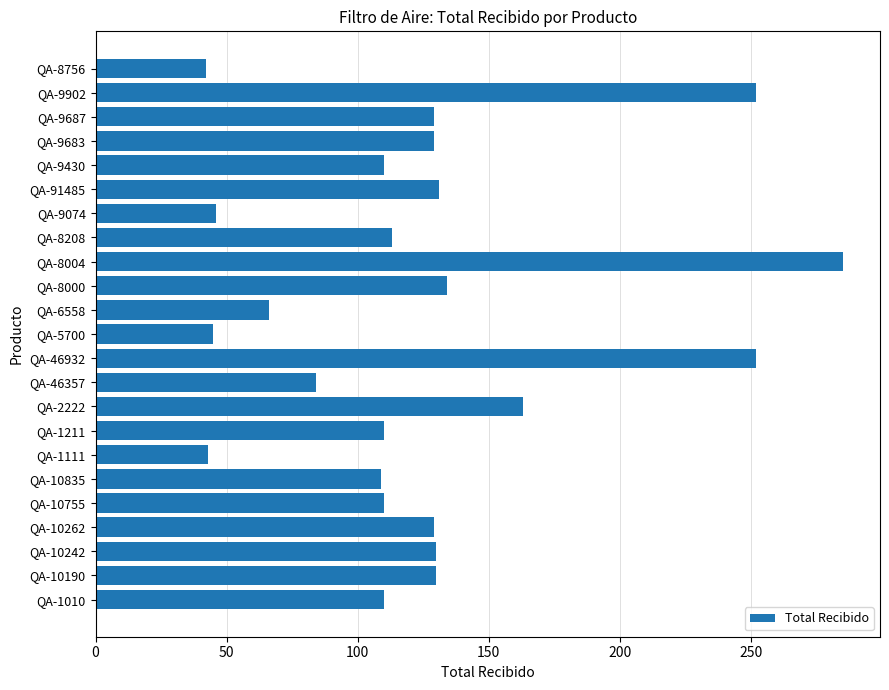

Count the number of data series in this chart.

1